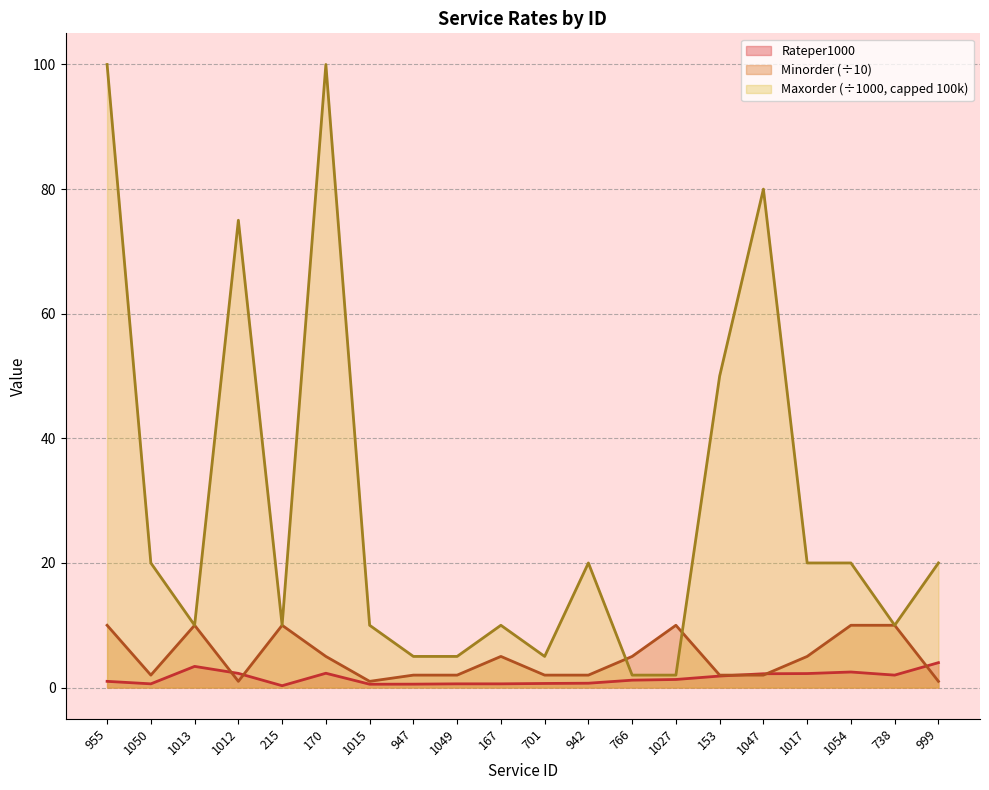

Reading right to left, extract all data points from this chart.

Rateper1000: 999=4.0	738=2.0	1054=2.5	1017=2.2	1047=2.2	153=1.9	1027=1.3	766=1.2	942=0.7	701=0.7	167=0.6	1049=0.6	947=0.6	1015=0.5	170=2.3	215=0.3	1012=2.3	1013=3.4	1050=0.6	955=1.0
Minorder: 999=1.0	738=10.0	1054=10.0	1017=5.0	1047=2.0	153=2.0	1027=10.0	766=5.0	942=2.0	701=2.0	167=5.0	1049=2.0	947=2.0	1015=1.0	170=5.0	215=10.0	1012=1.0	1013=10.0	1050=2.0	955=10.0